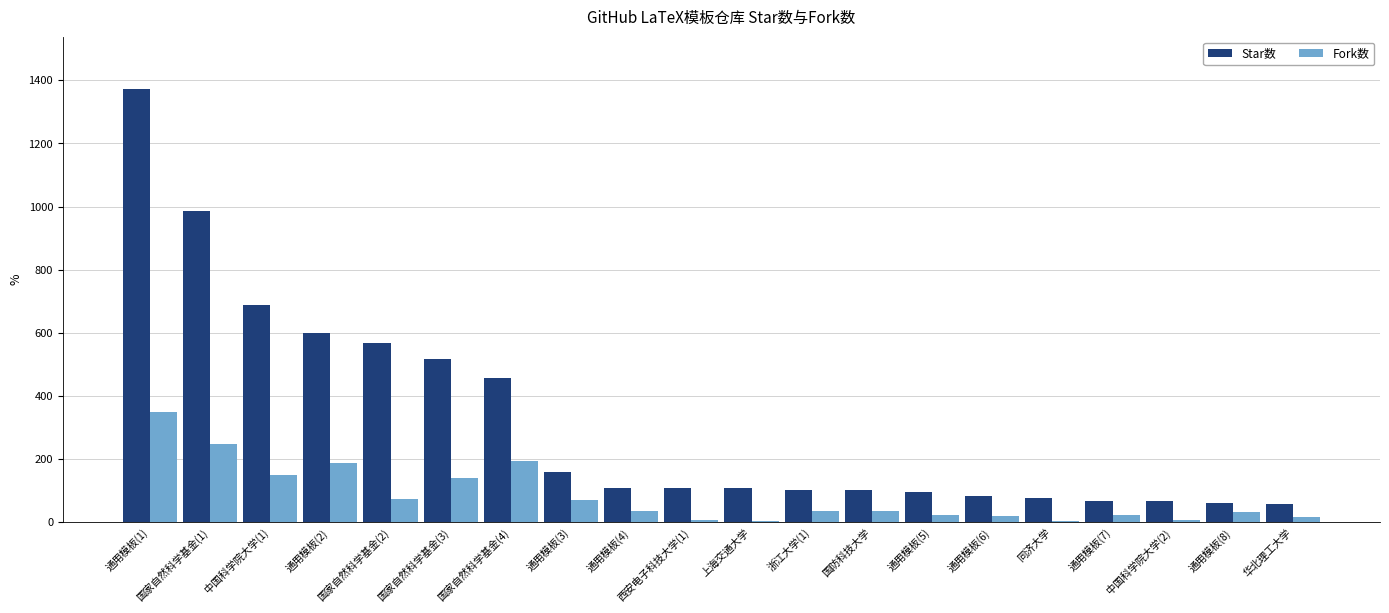

Is the value of Fork数 at 通用模板(1) greater than the value of Star数 at 中国科学院大学(2)?

Yes